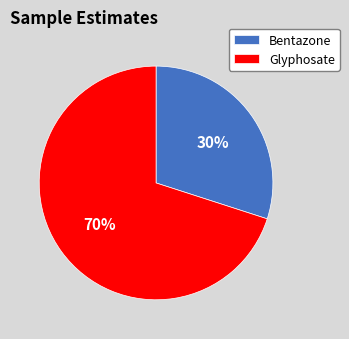

How many segments does this pie chart have?

2